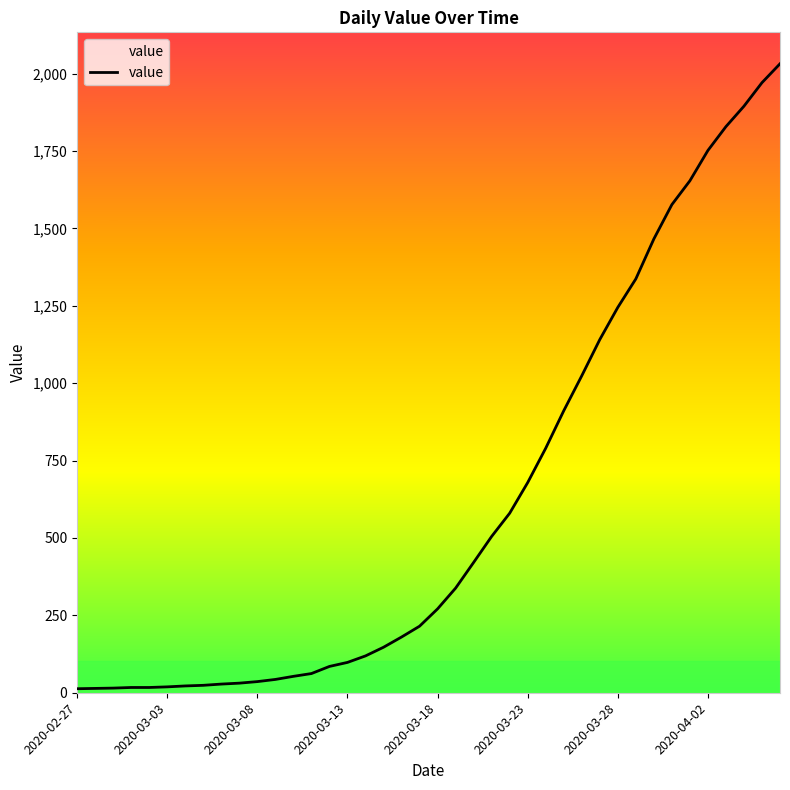

Which category has the highest value across all series?

39